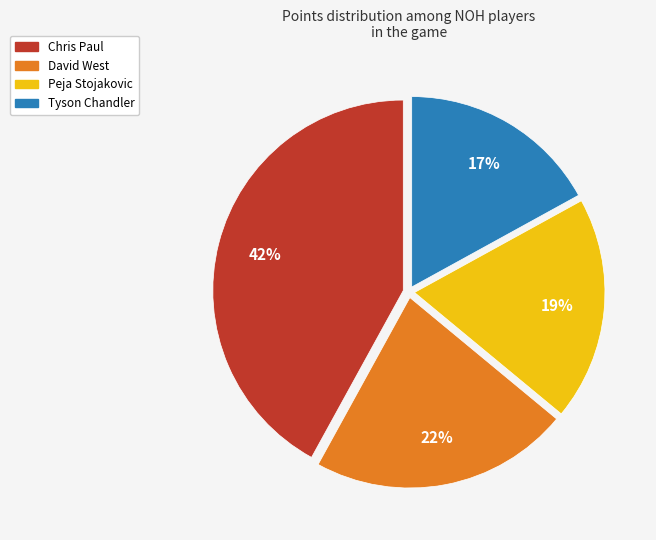

Which category has the smallest portion of the pie?

Tyson Chandler